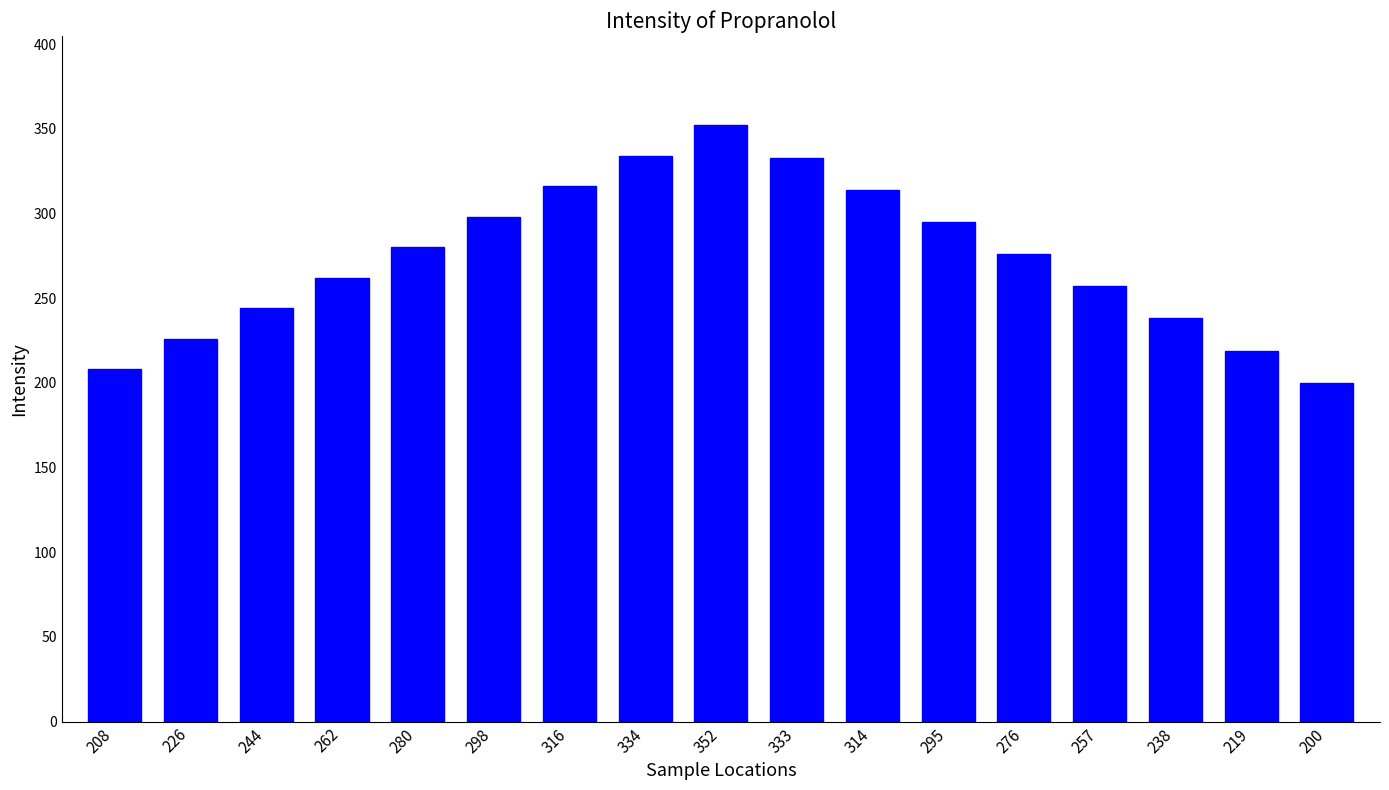

Where does the data first go above 276?

280